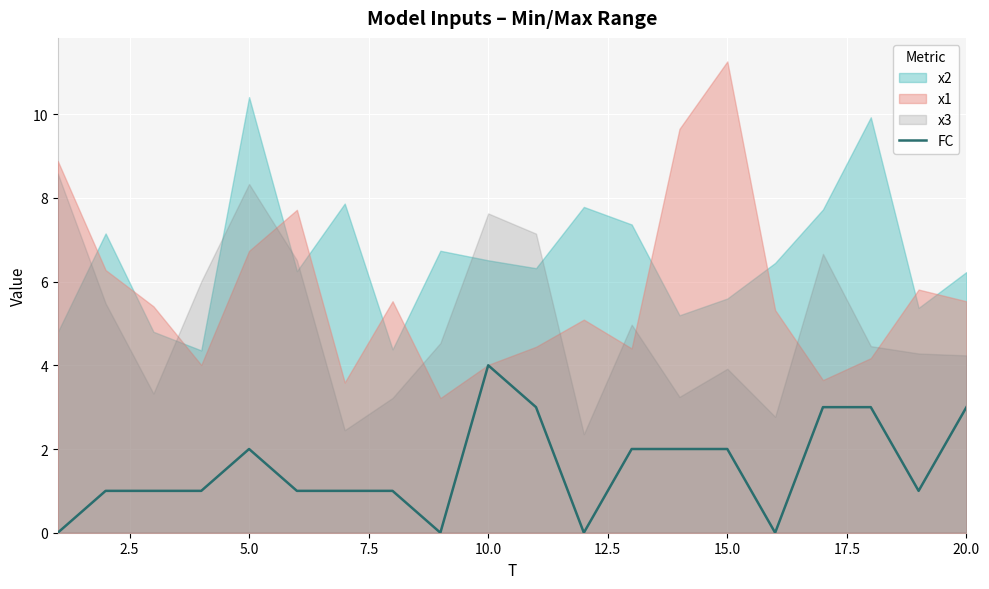

Is it true that FC equals 2 at 5.0?

True